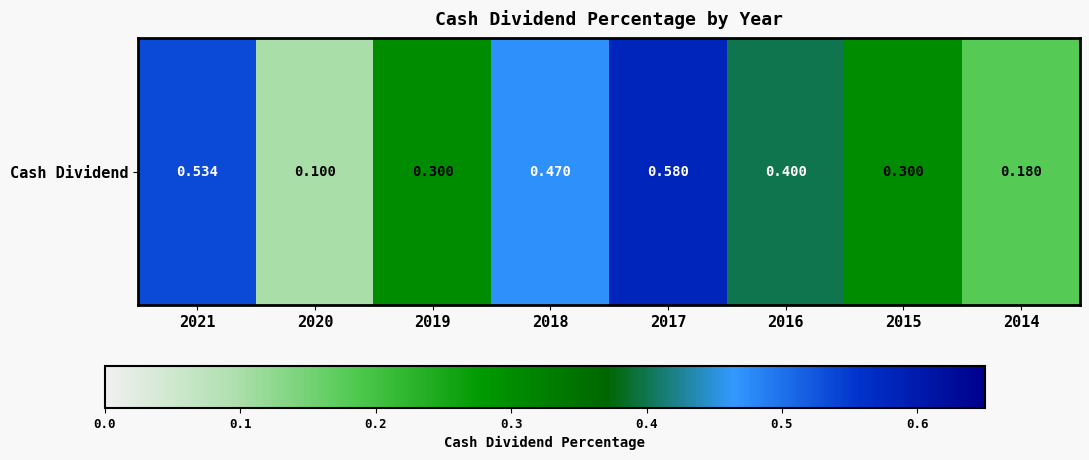

Reading right to left, extract all data points from this chart.

0.2	0.3	0.4	0.6	0.5	0.3	0.1	0.5